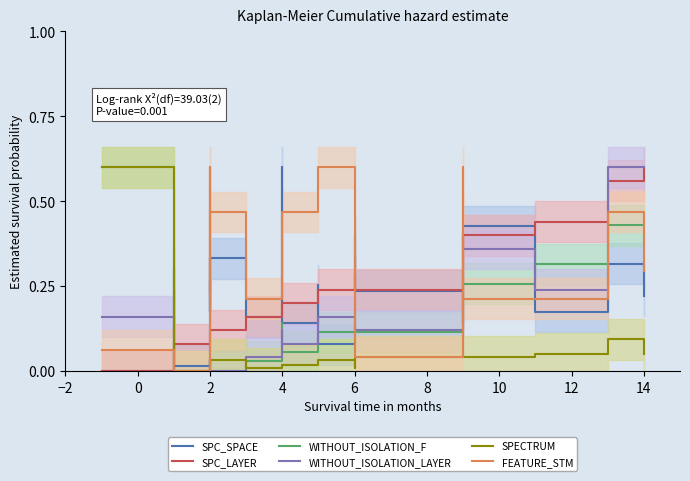

True or false: SPECTRUM has more than 0 points higher than both neighbors.

True